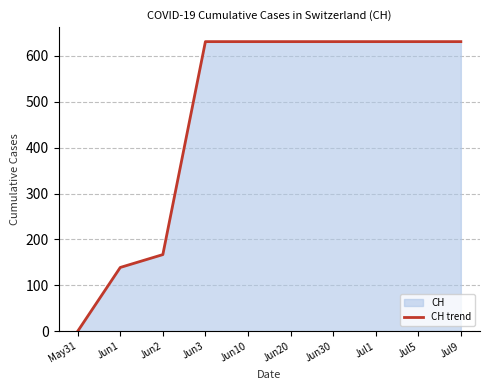

Read the value at Jul9, to the nearest 50.

650